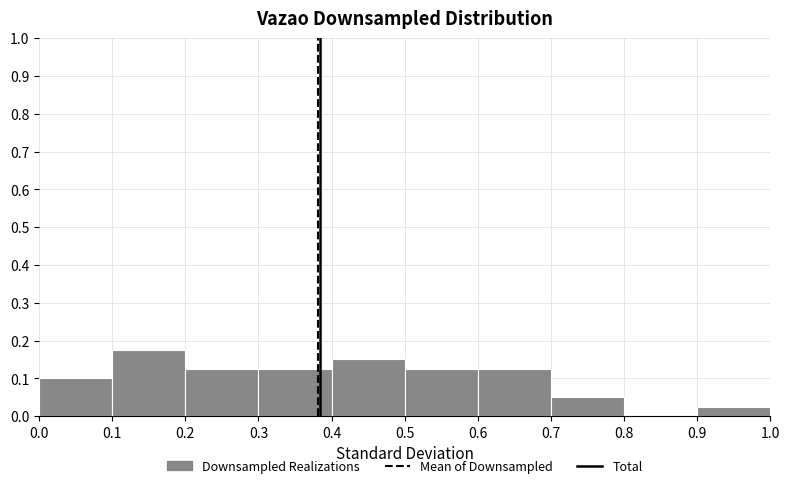

Reading left to right, transcribe this chart: for each bar, give the range it covers on the x-axis and its height. The values are not printed on the chart, so give them approximately, as read against the axis.

0.0 to 0.1: 0.10
0.1 to 0.2: 0.18
0.2 to 0.3: 0.13
0.3 to 0.4: 0.13
0.4 to 0.5: 0.15
0.5 to 0.6: 0.13
0.6 to 0.7: 0.13
0.7 to 0.8: 0.05
0.8 to 0.9: 0
0.9 to 1.0: 0.03